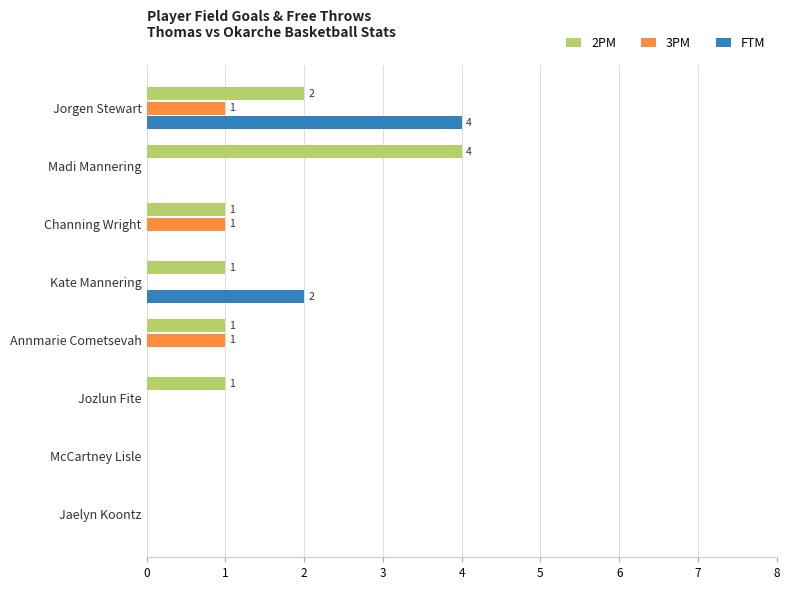

Count the number of data series in this chart.

3